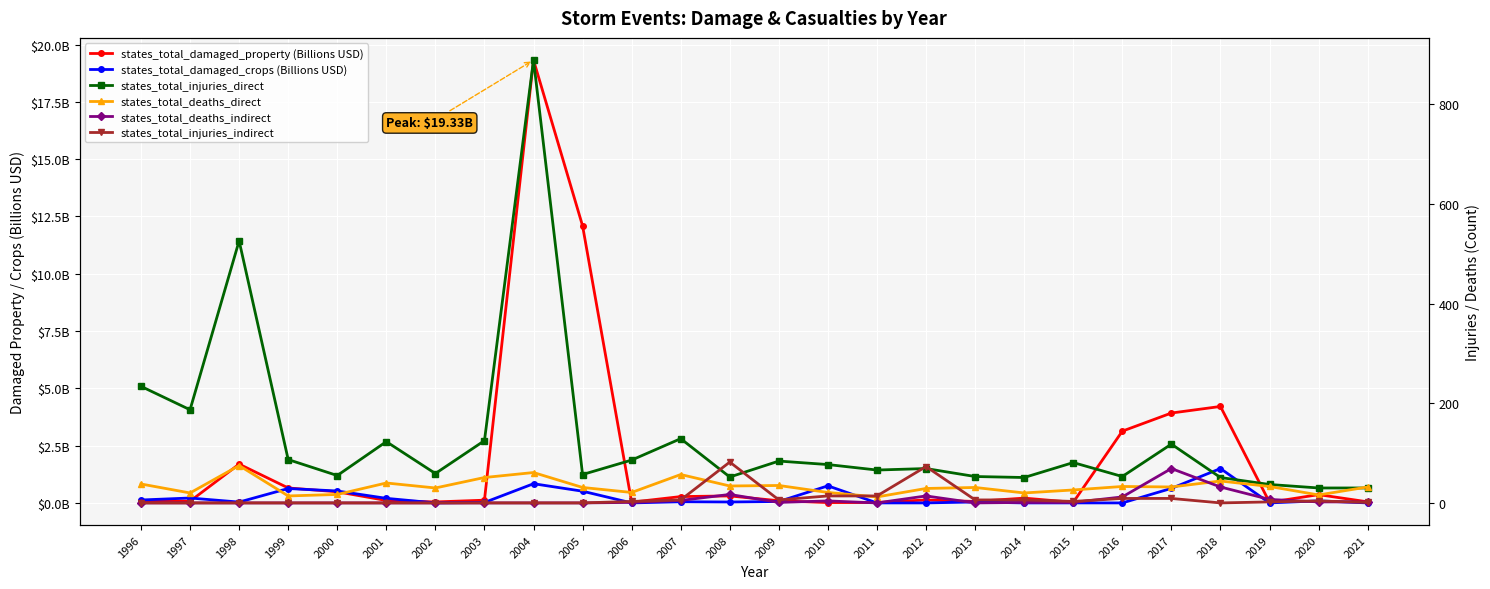

The states_total_injuries_indirect series shows -42.6 at 2000. True or false?

False